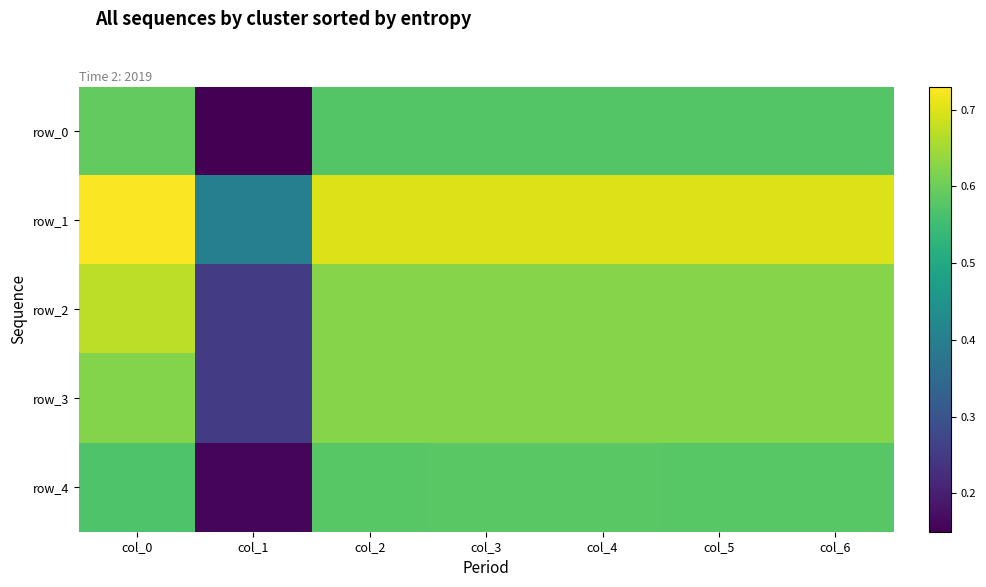

Which series has the largest total across all categories?

row_1